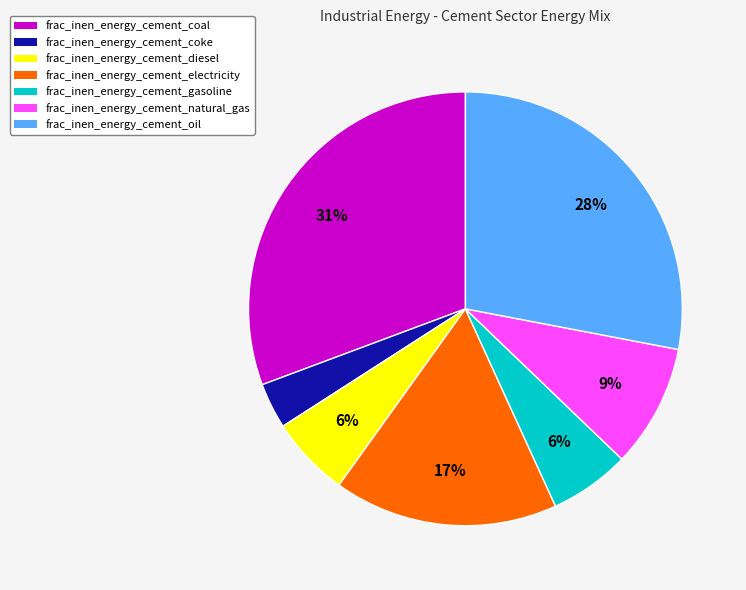

To the nearest percent, what percentage of the pie is frac_inen_energy_cement_diesel?

6%